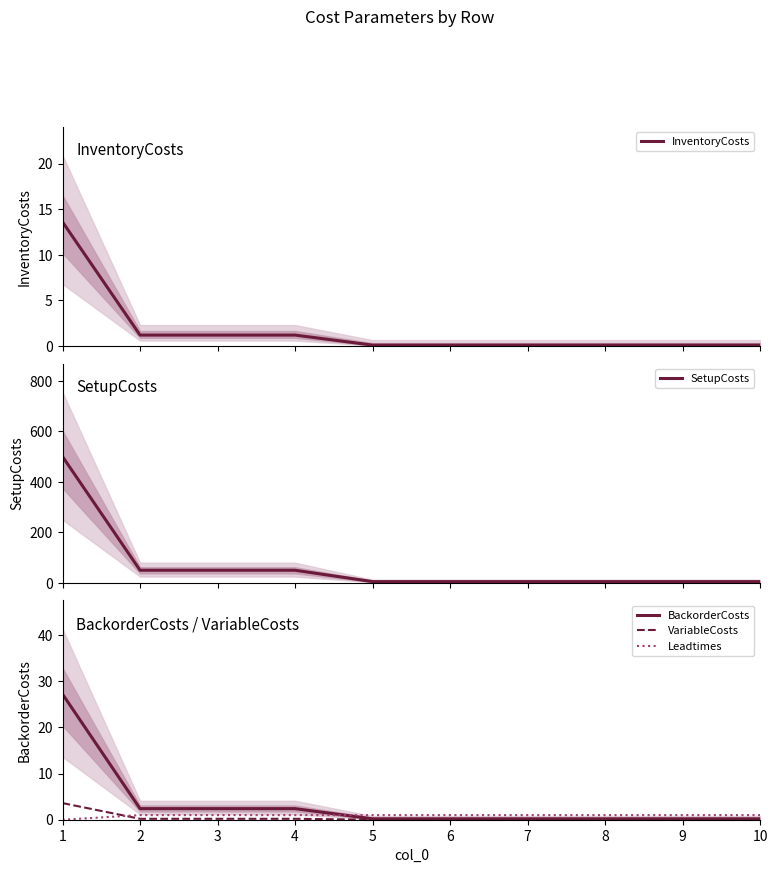

Is this an area chart (filled region under the line)?

No